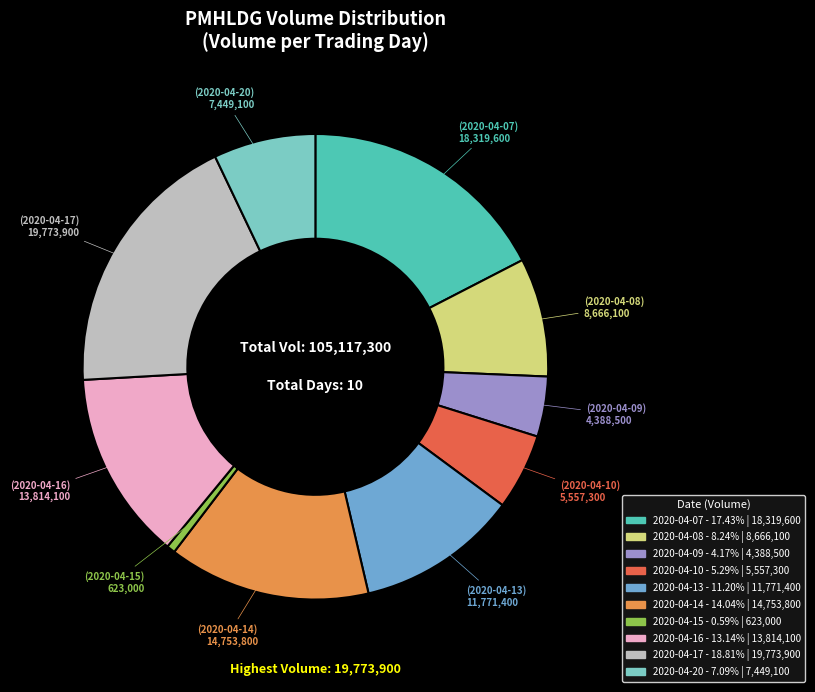

What is the largest slice in the pie chart?

2020-04-17